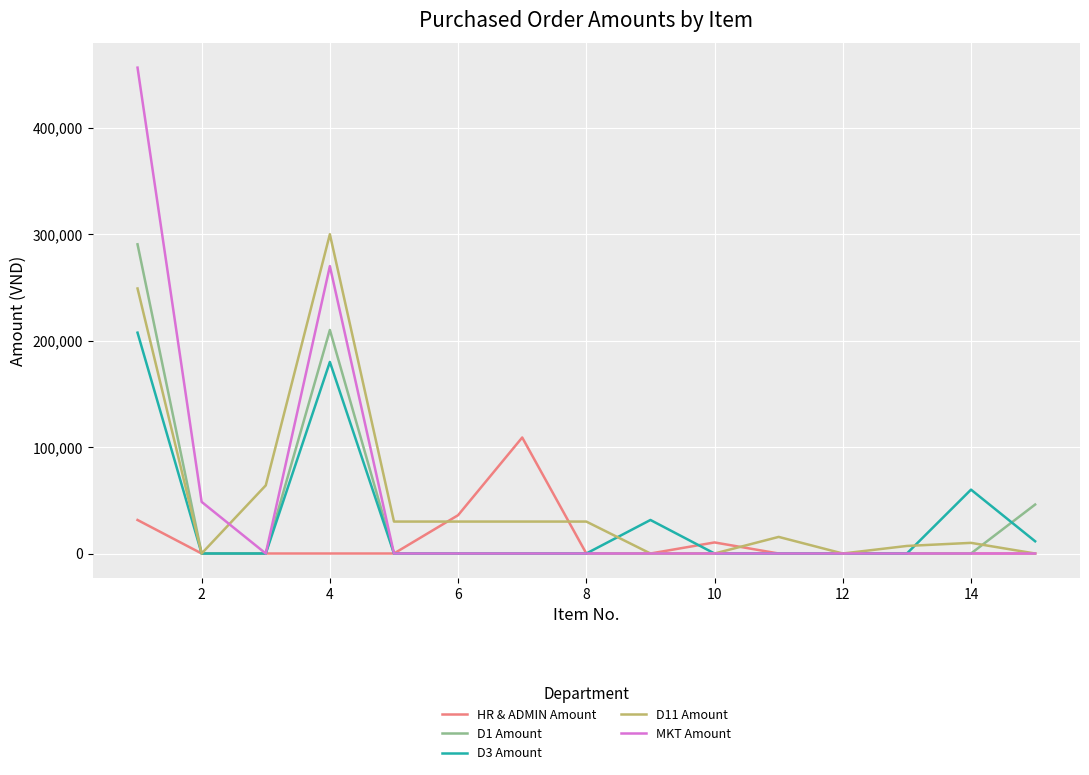

Which series has the widest spread of values?

MKT Amount